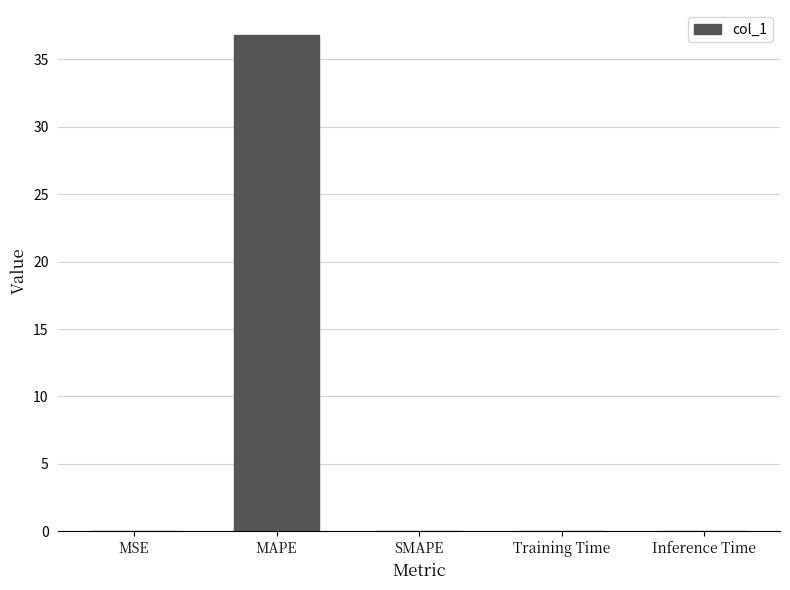

What is the change in value from MAPE to Inference Time?

-36.8